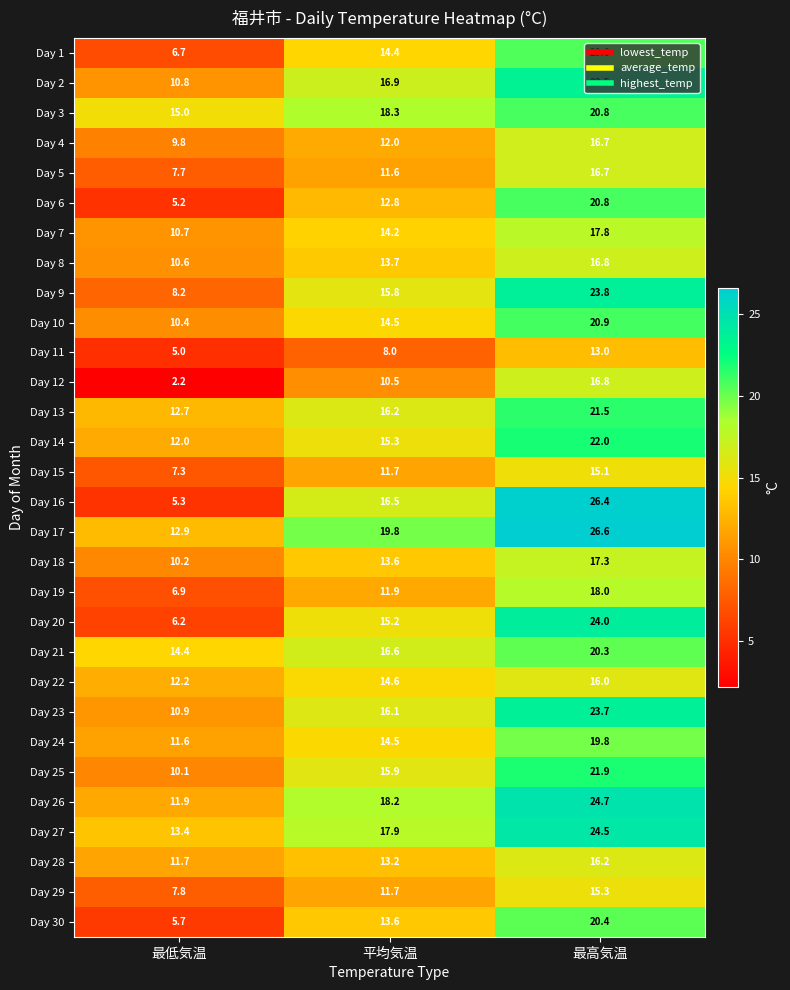

What is the difference between the maximum and minimum values in the Day 15 series?

7.8